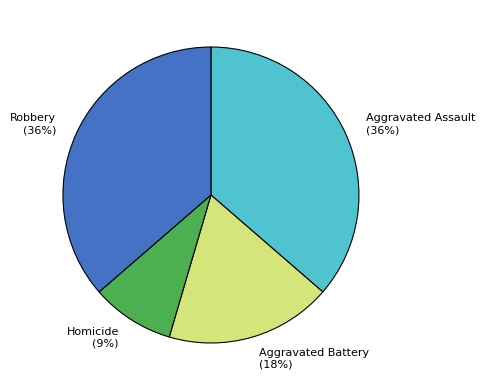

To the nearest percent, what is the combined percentage of Aggravated Assault and Robbery?

73%